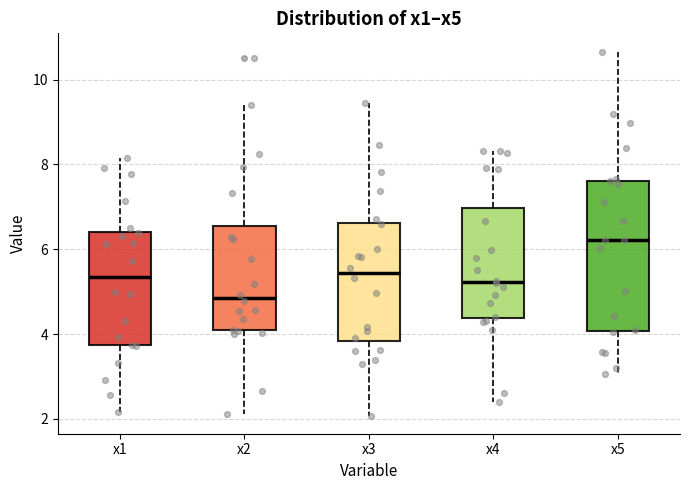

Which box's median line is the lowest?

x2